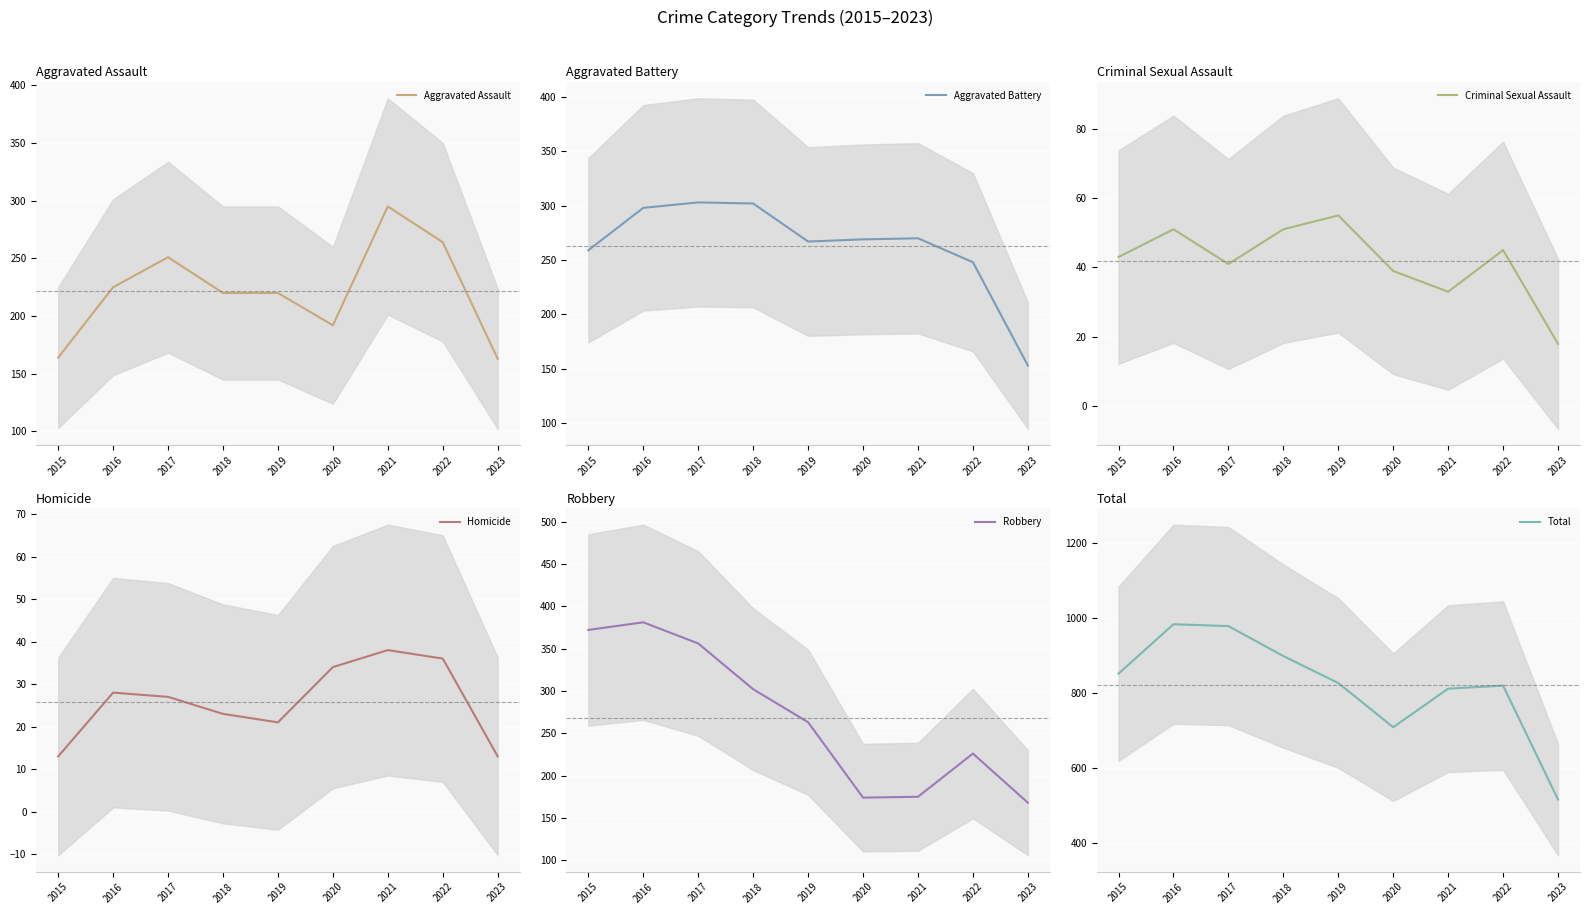

How many data points in Total are less than 826?

4